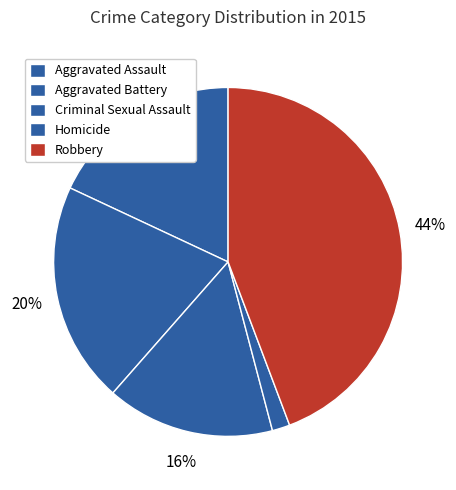

How much of the chart is everything except Robbery?

55.7%